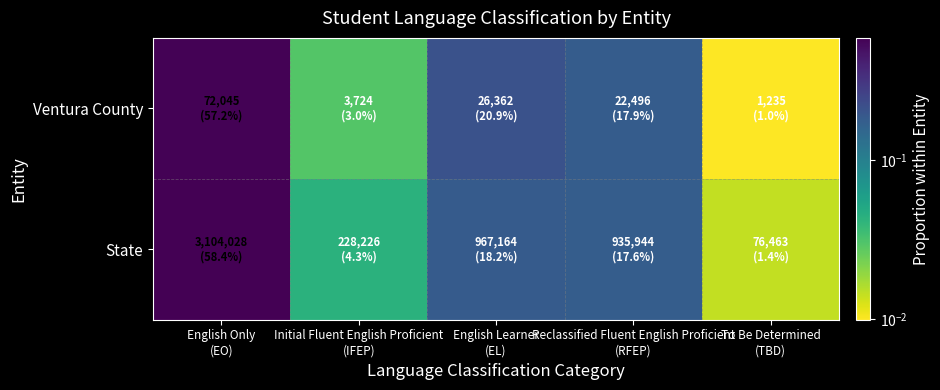

Which series has the widest spread of values?

State